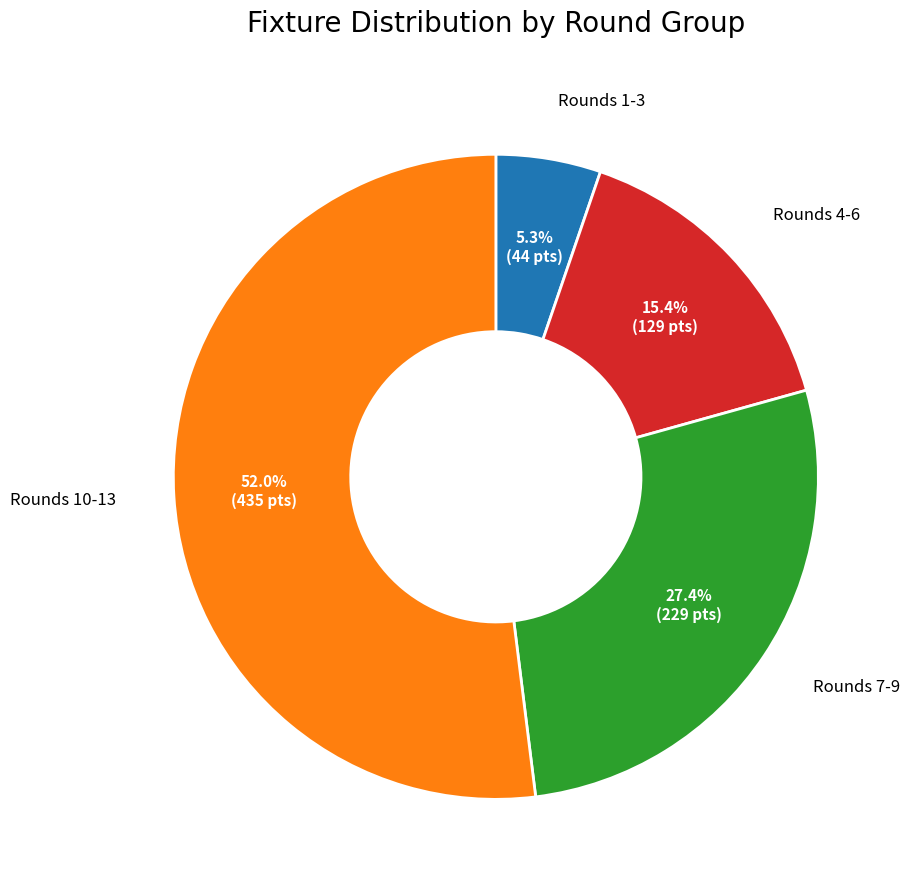

To the nearest percent, what is the average slice percentage?

25%